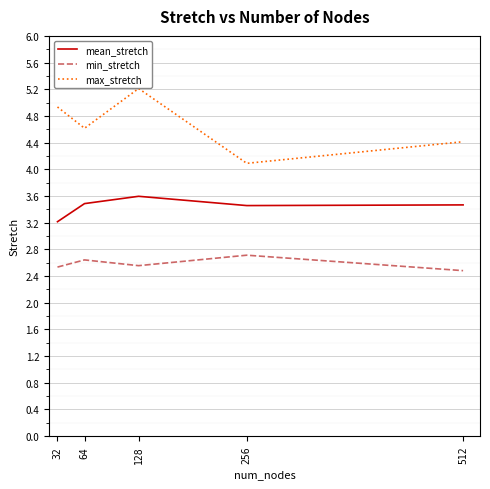

True or false: mean_stretch and min_stretch intersect in this chart.

False